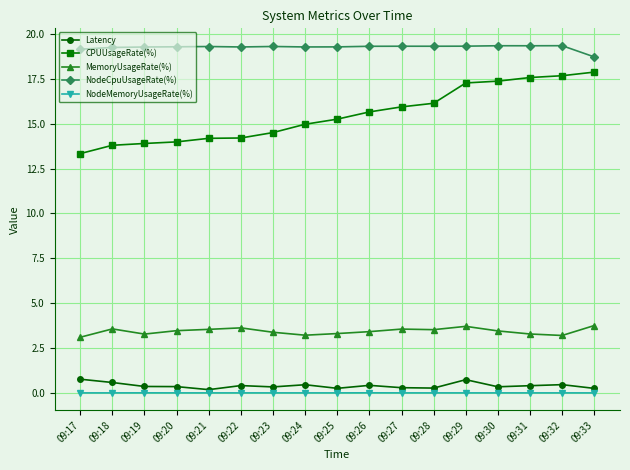

At 09:31, list the series in order from largest to smallest.

NodeCpuUsageRate(%), CPUUsageRate(%), MemoryUsageRate(%), Latency, NodeMemoryUsageRate(%)